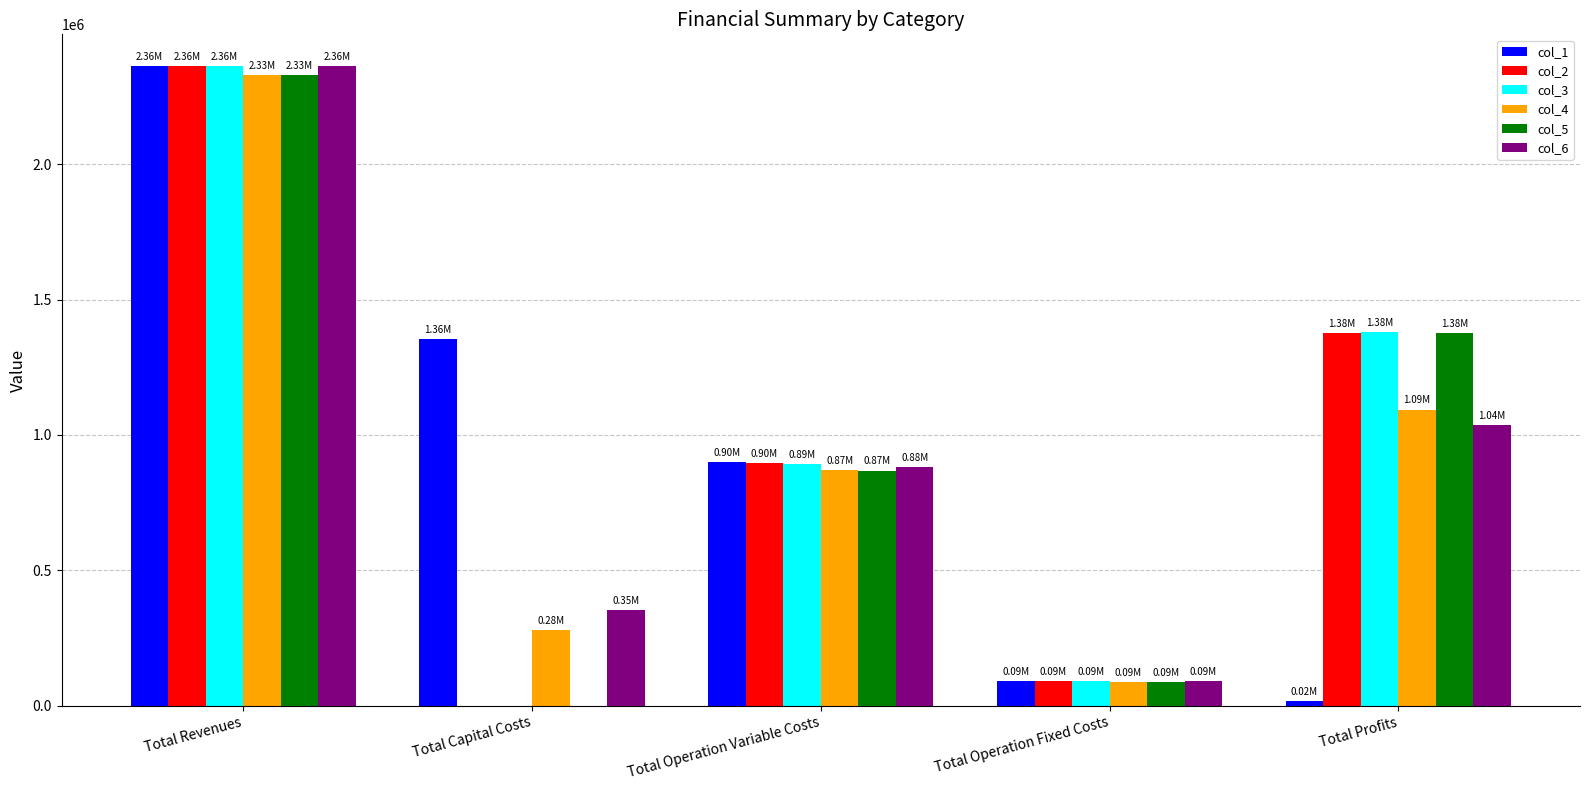

At which category is the sum across all series the highest?

Total Revenues